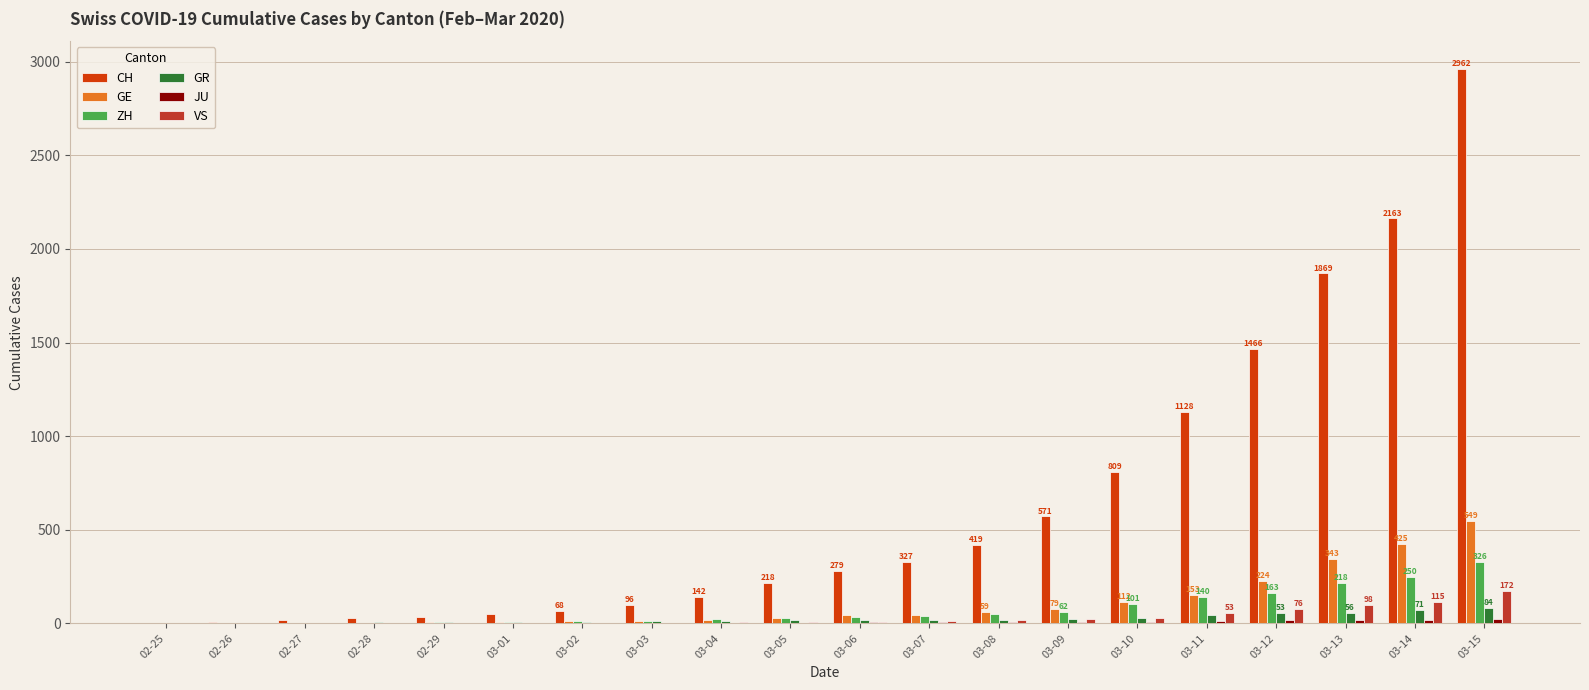

True or false: GE has a value of 79 at 03-09.

True